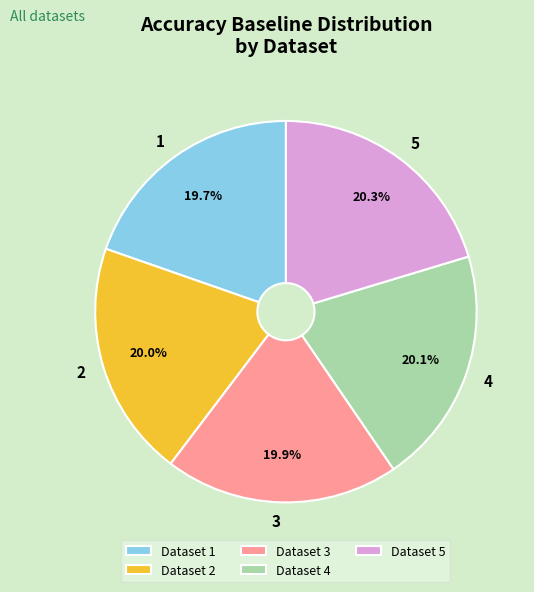

To the nearest percent, what is the difference between the largest and smallest slice percentages?

1%